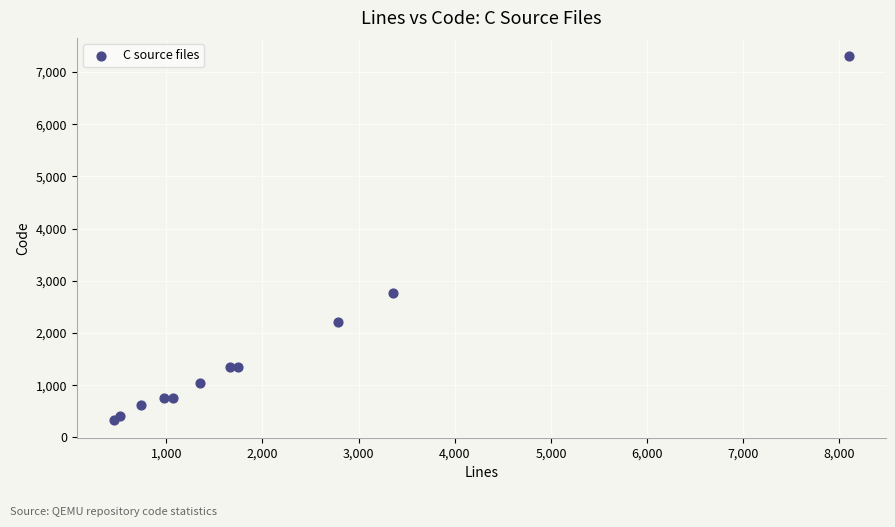

What Y value in the scatter plot is closest to 3824?

2758